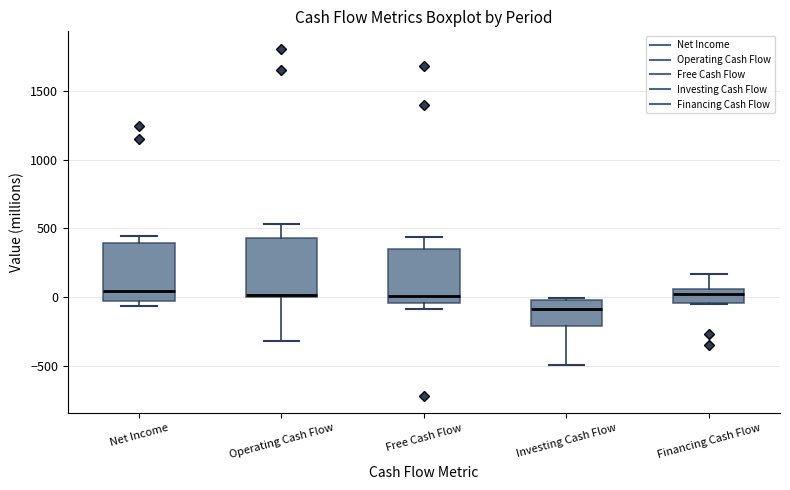

Where does the median line of the box for Financing Cash Flow sit on the y-axis? The values are not printed on the chart, so give them approximately, as read against the axis.

0